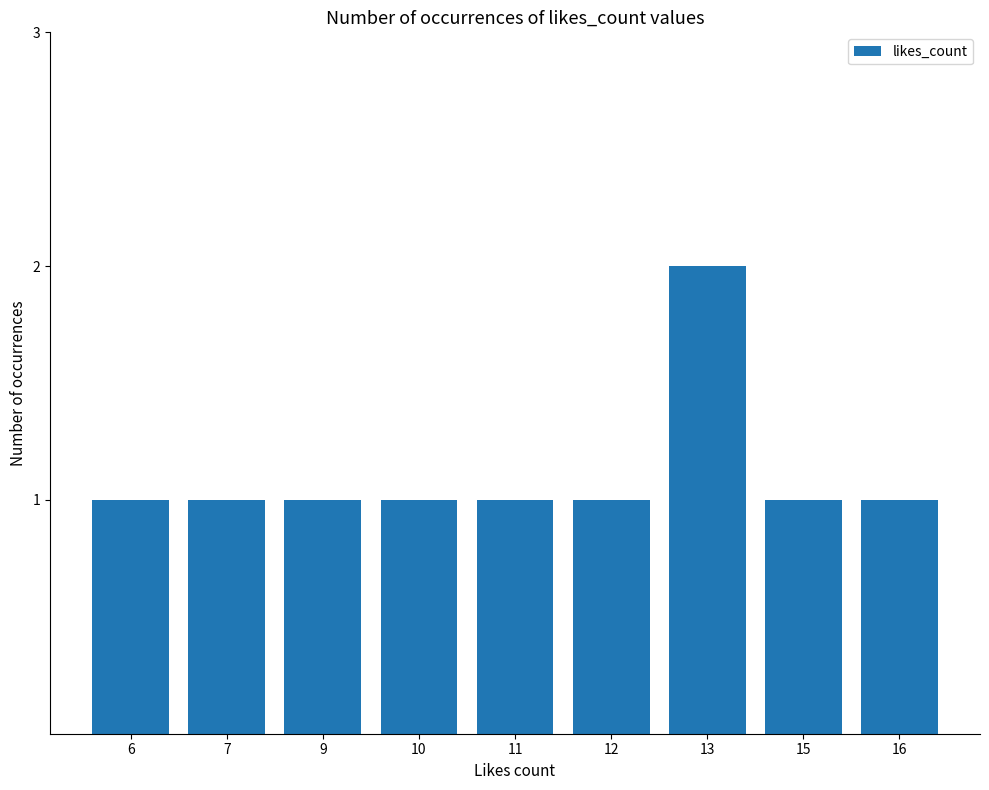

Approximately how many times larger is the value at 13 compared to 11?

2.0